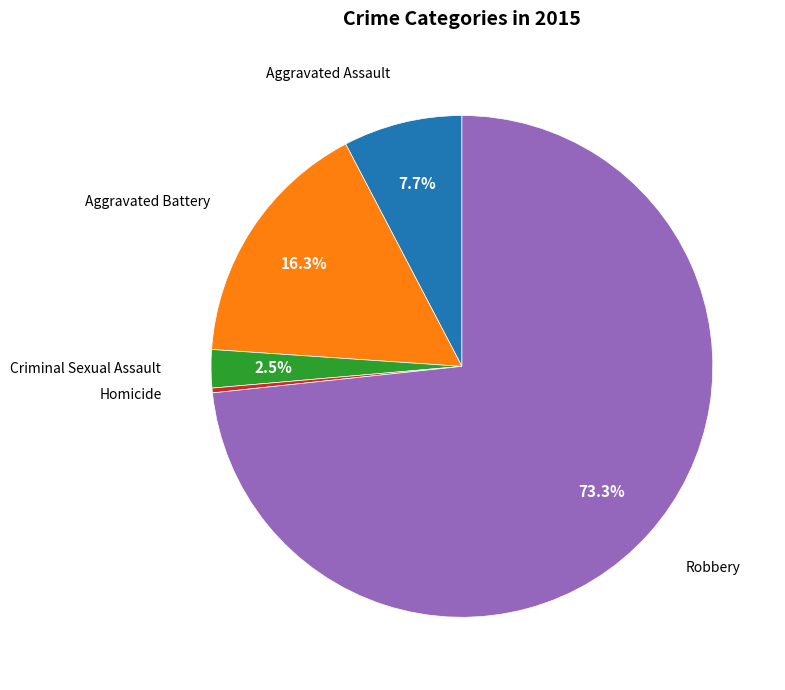

Count the number of slices in the pie.

5